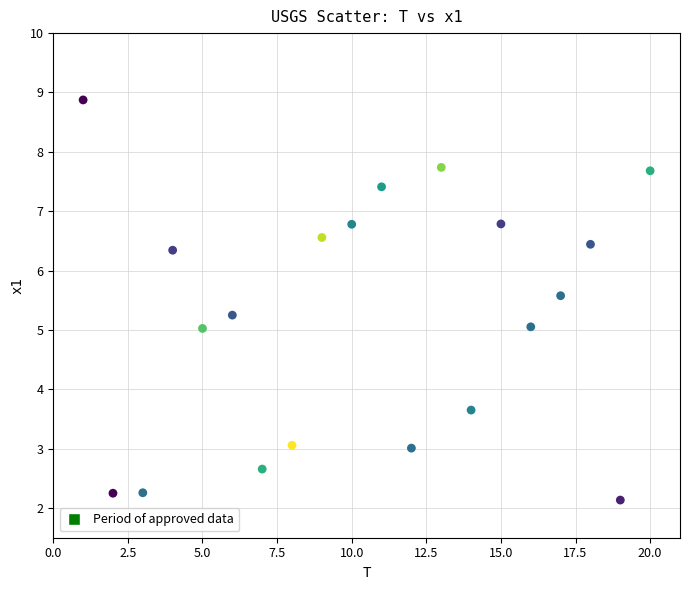

What is the range of X values (max minus min)?

19.0